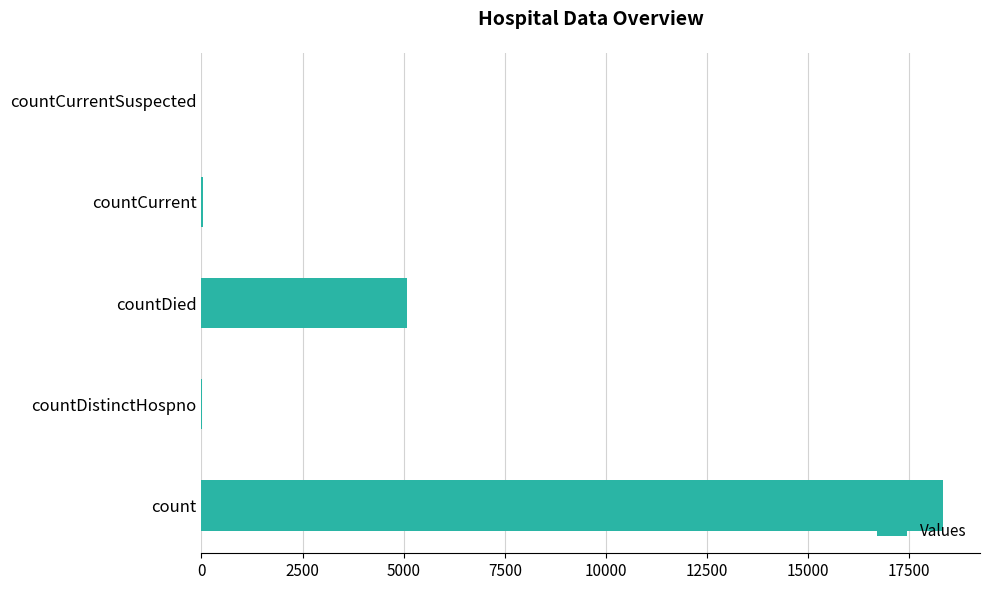

Where is the data nearest to the value 9166?

countDied